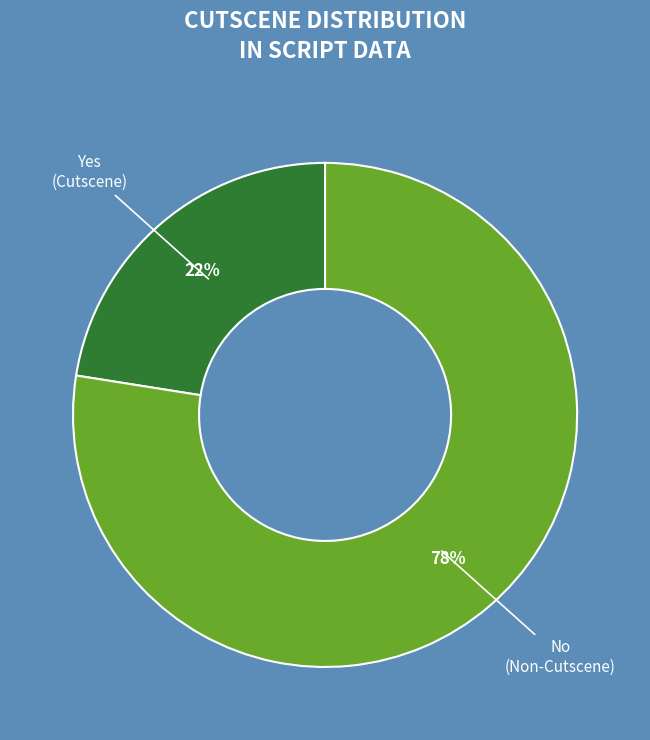

How many slices are in this pie chart?

2